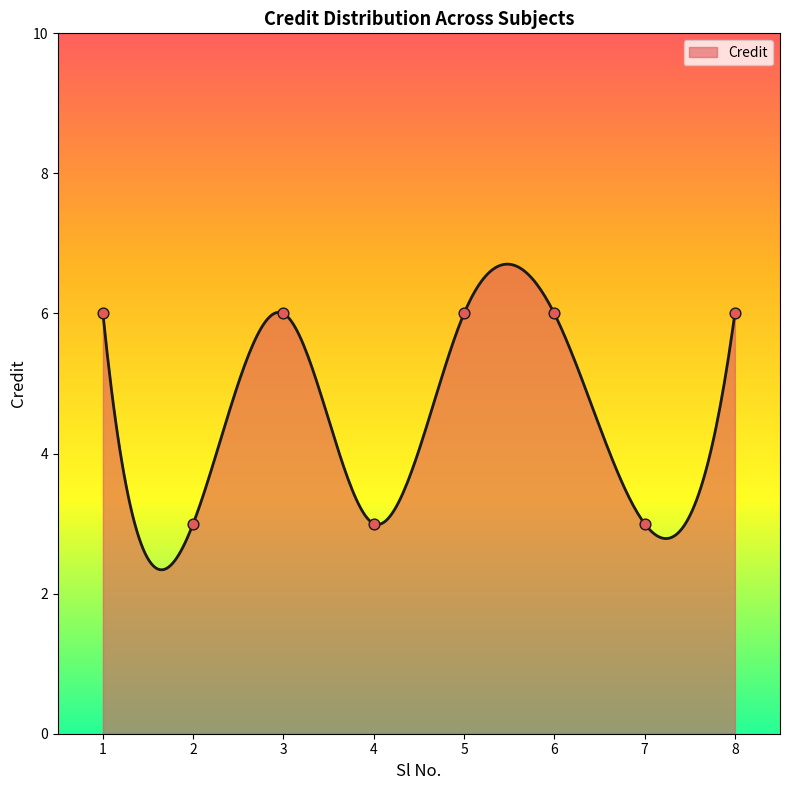

Which has a higher value, 4 or 8?

8